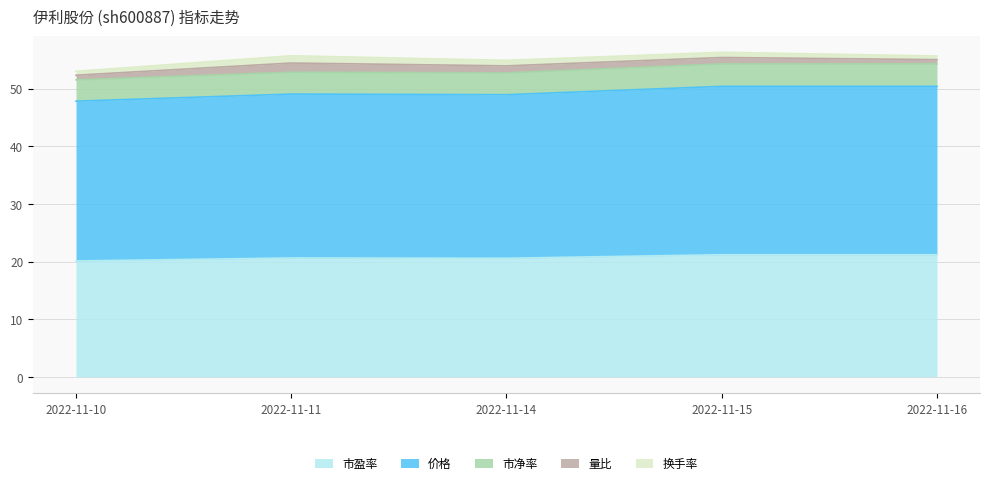

Rank the categories by 市净率 value from highest to lowest.

2022-11-15, 2022-11-16, 2022-11-11, 2022-11-14, 2022-11-10